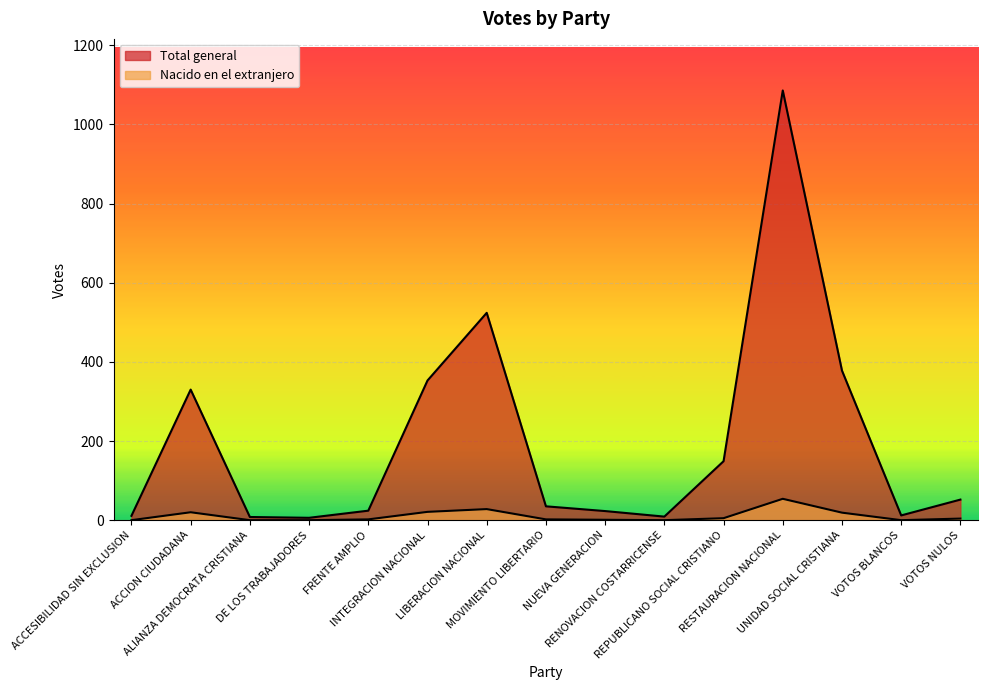

True or false: Nacido en el extranjero and Total general cross at least once.

False